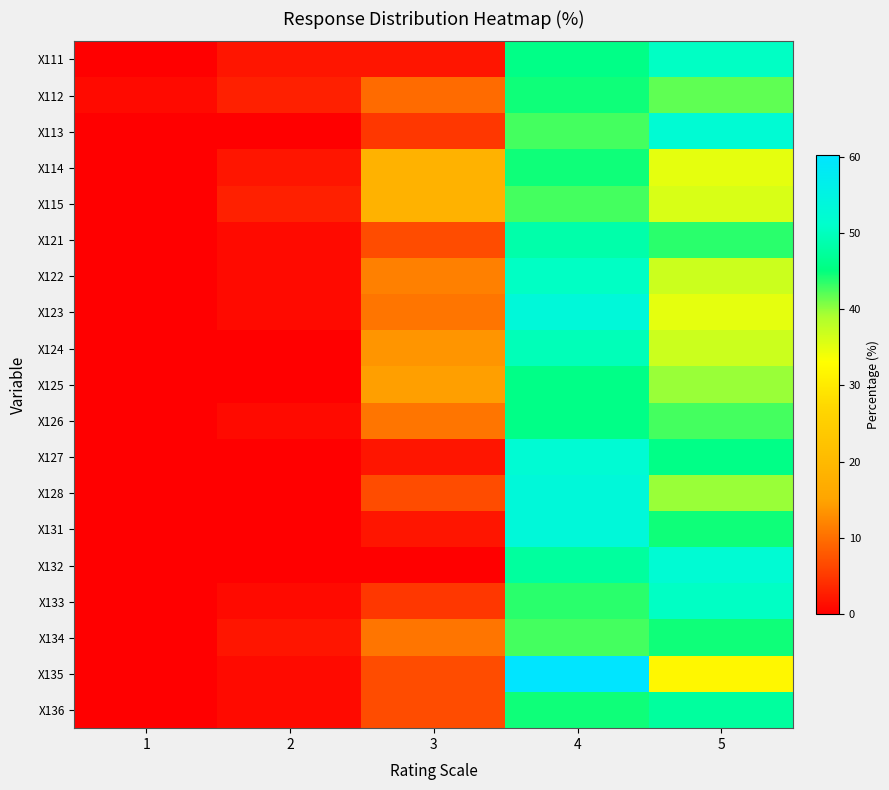

How many series are shown in this chart?

19